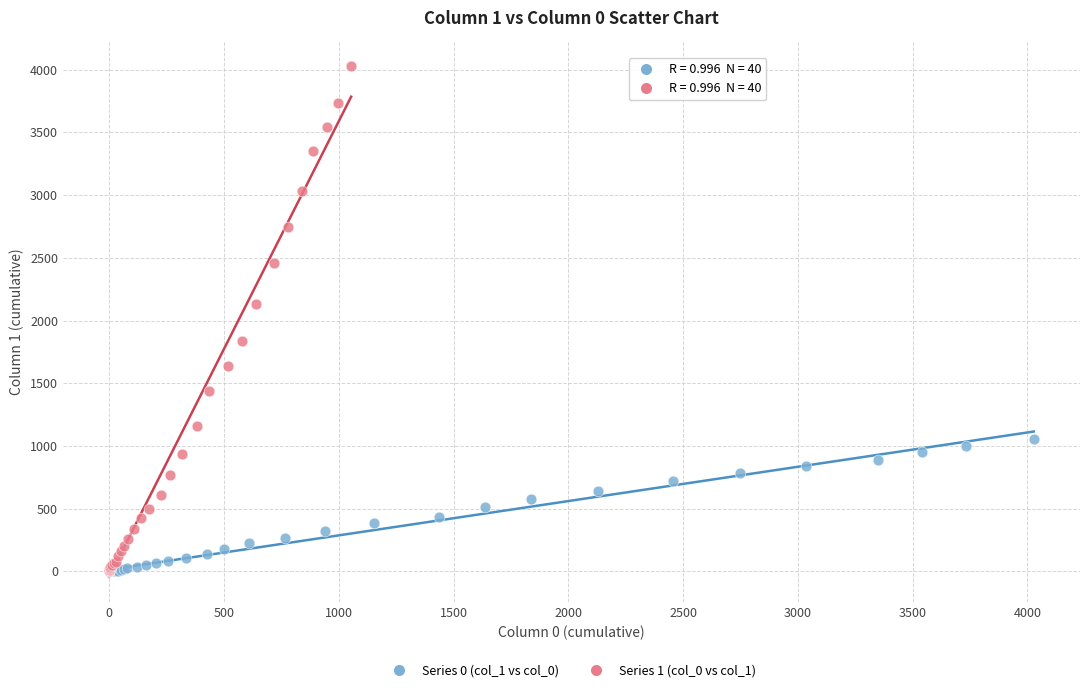

What are all the series names shown in the legend?

Series 0 (col_1 vs col_0), Series 1 (col_0 vs col_1)